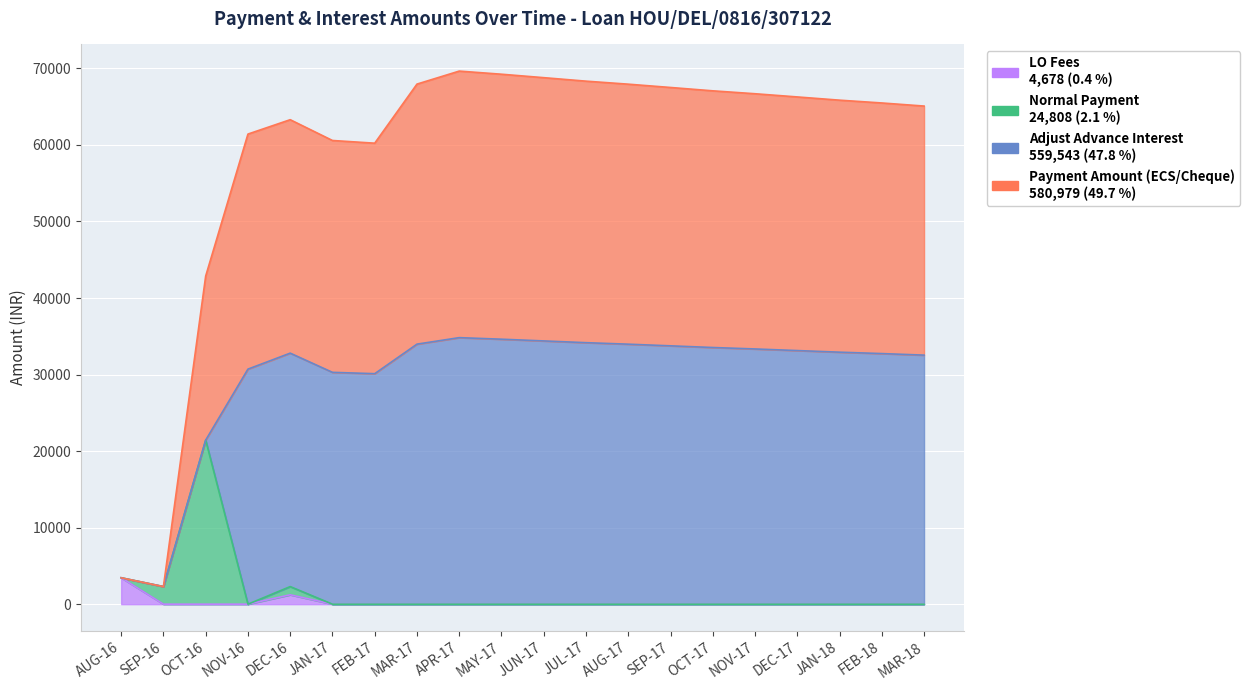

What is the total value across all series at SEP-17?

67508